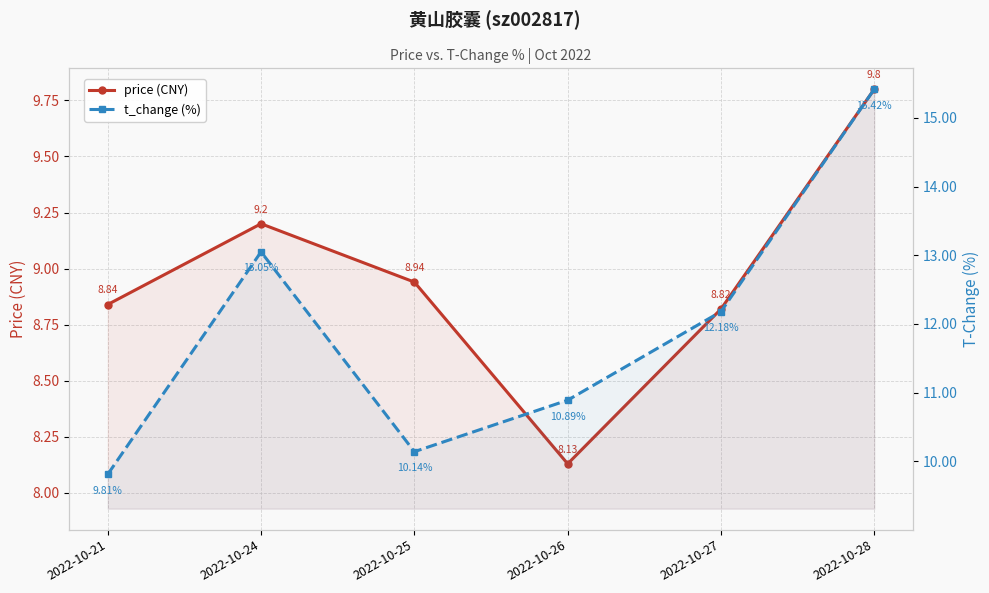

At how many categories does at least one series exceed 10?

5